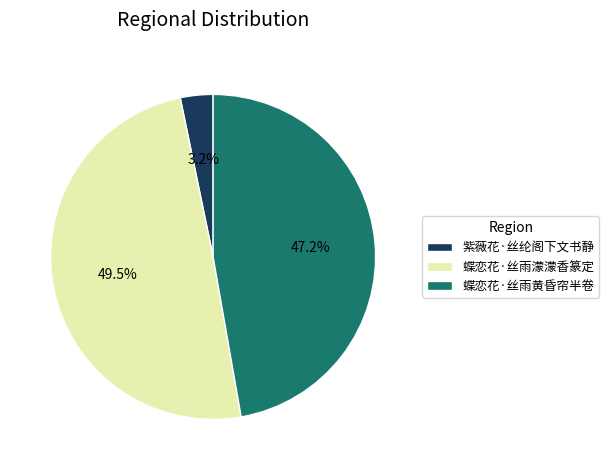

To the nearest percent, what is the difference between the largest and smallest slice percentages?

46%